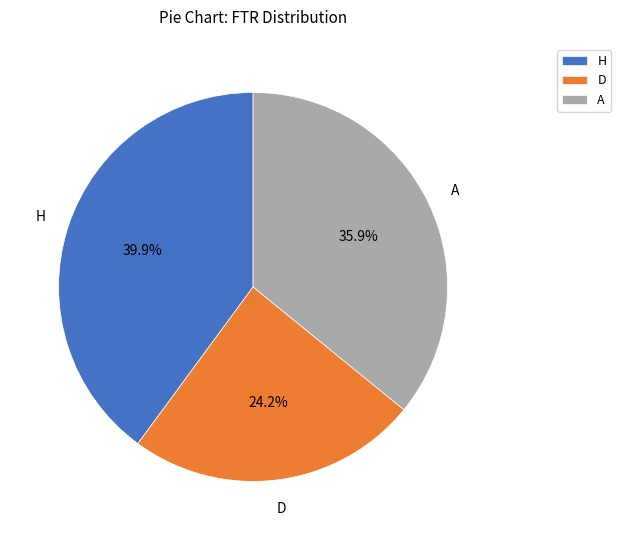

To the nearest percent, what is the difference between the H and D slice percentages?

16%